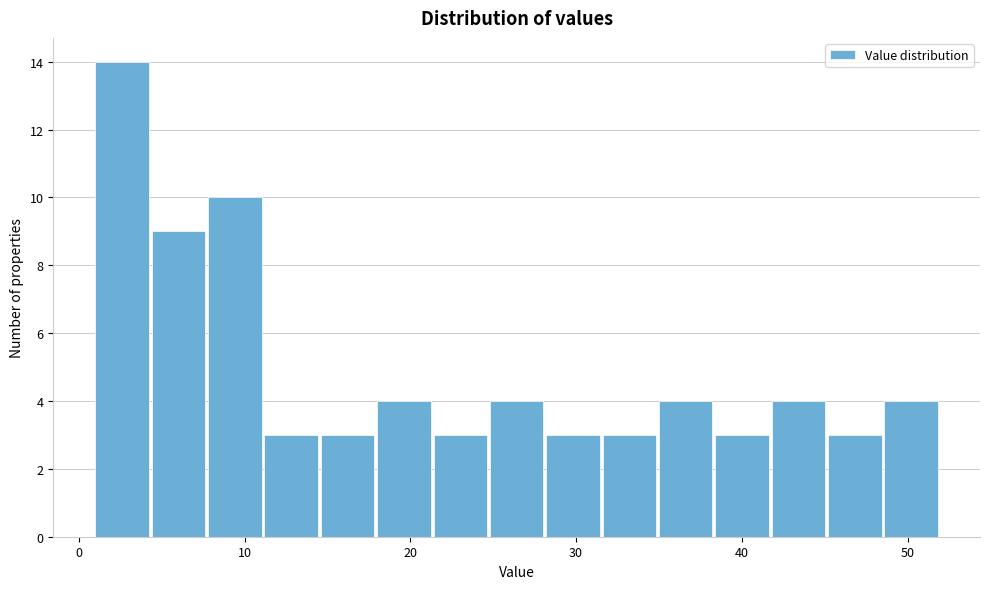

Around what value on the x-axis is the tallest bar? Give the approximate position of its centre, as read against the axis.

3